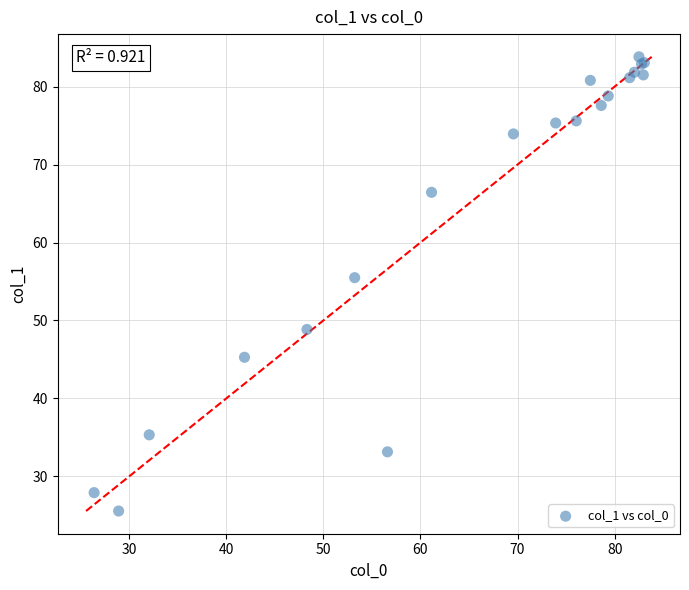

What Y value in the scatter plot is closest to 54?

55.5